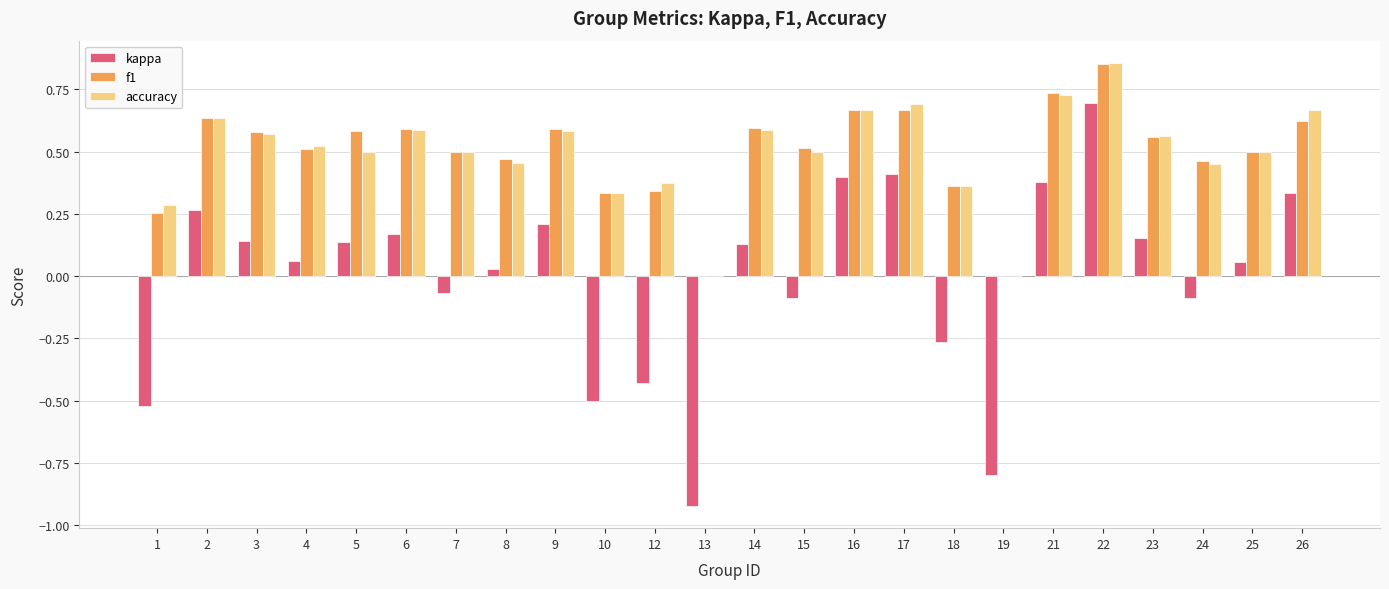

Which label corresponds to the largest value in the chart?

22